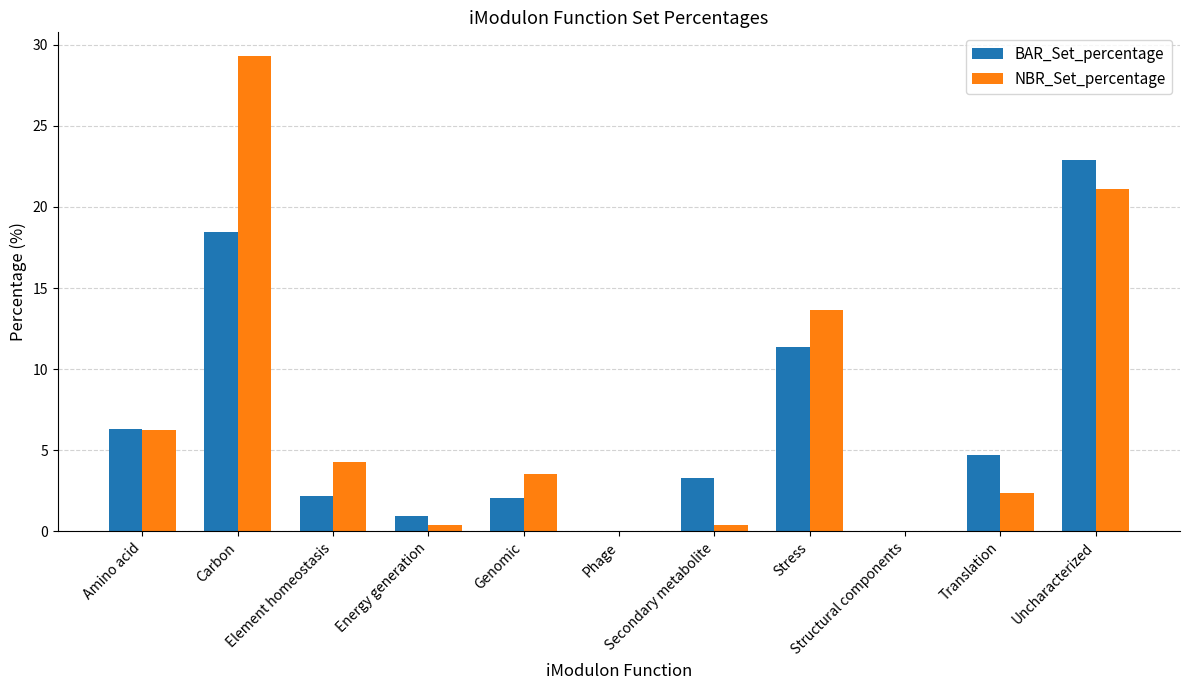

The value of NBR_Set_percentage at Secondary metabolite is 0.4. True or false?

True